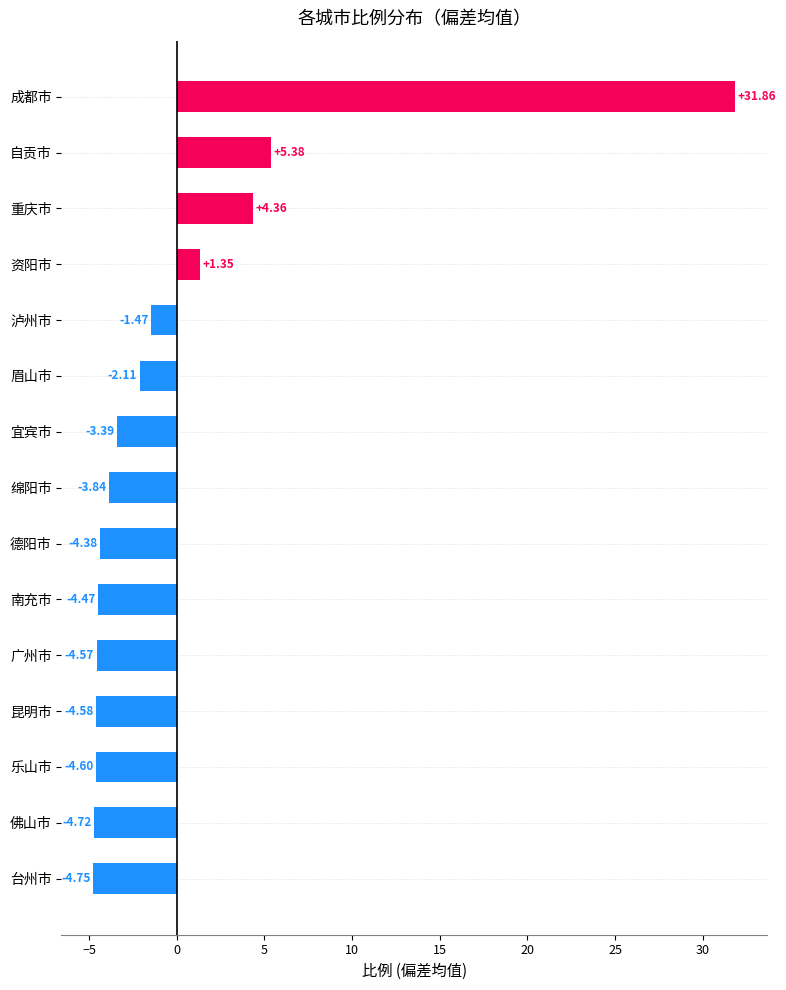

What is the difference between the maximum and minimum values?

36.6